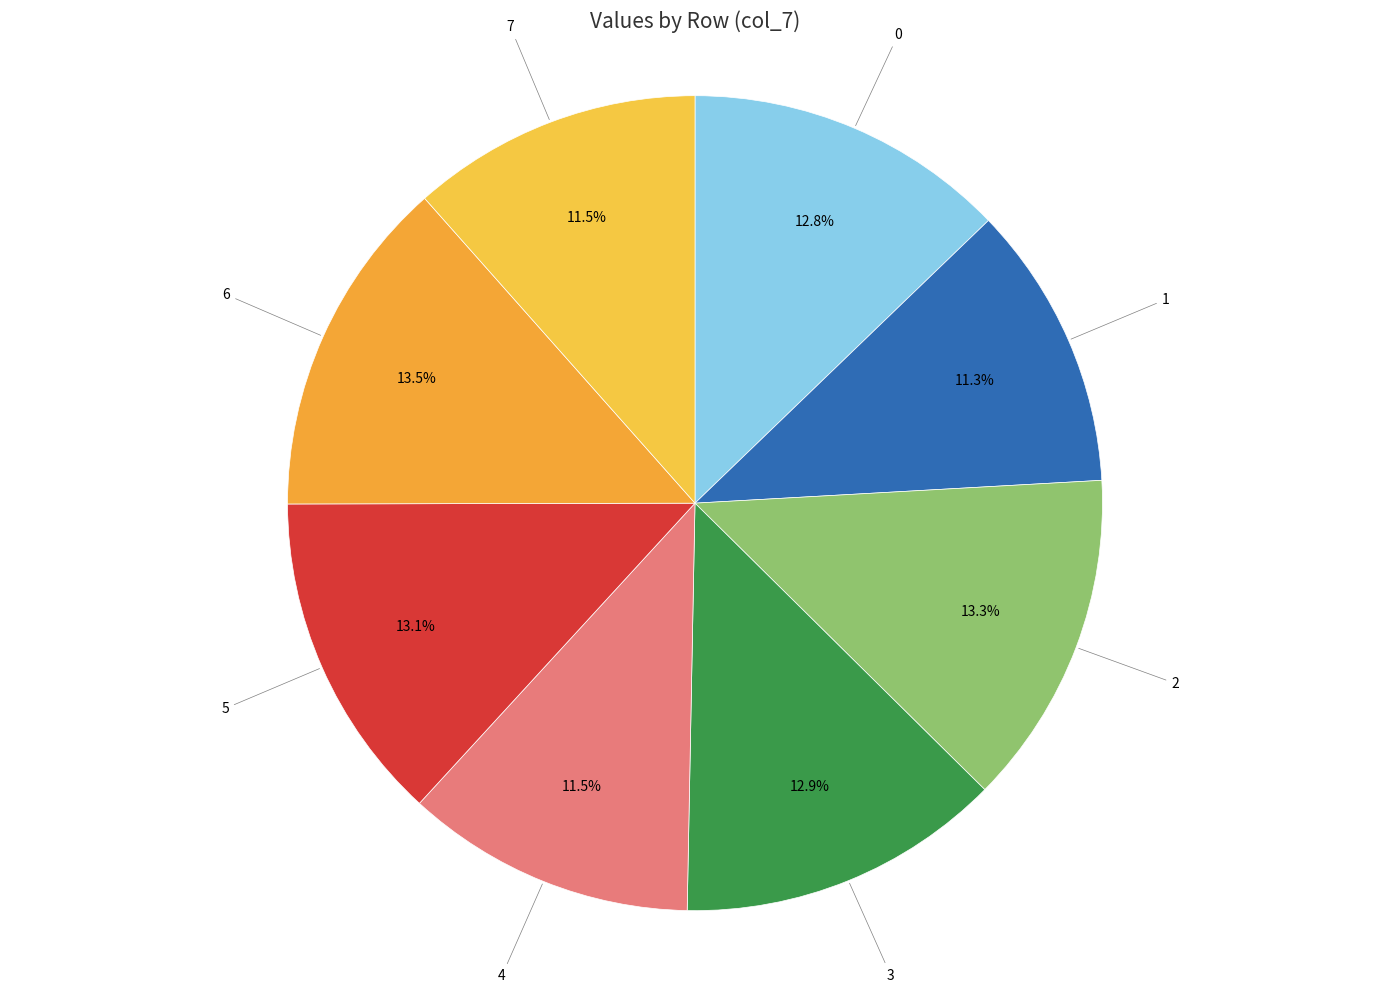

To the nearest percent, what portion does 5 represent?

13%